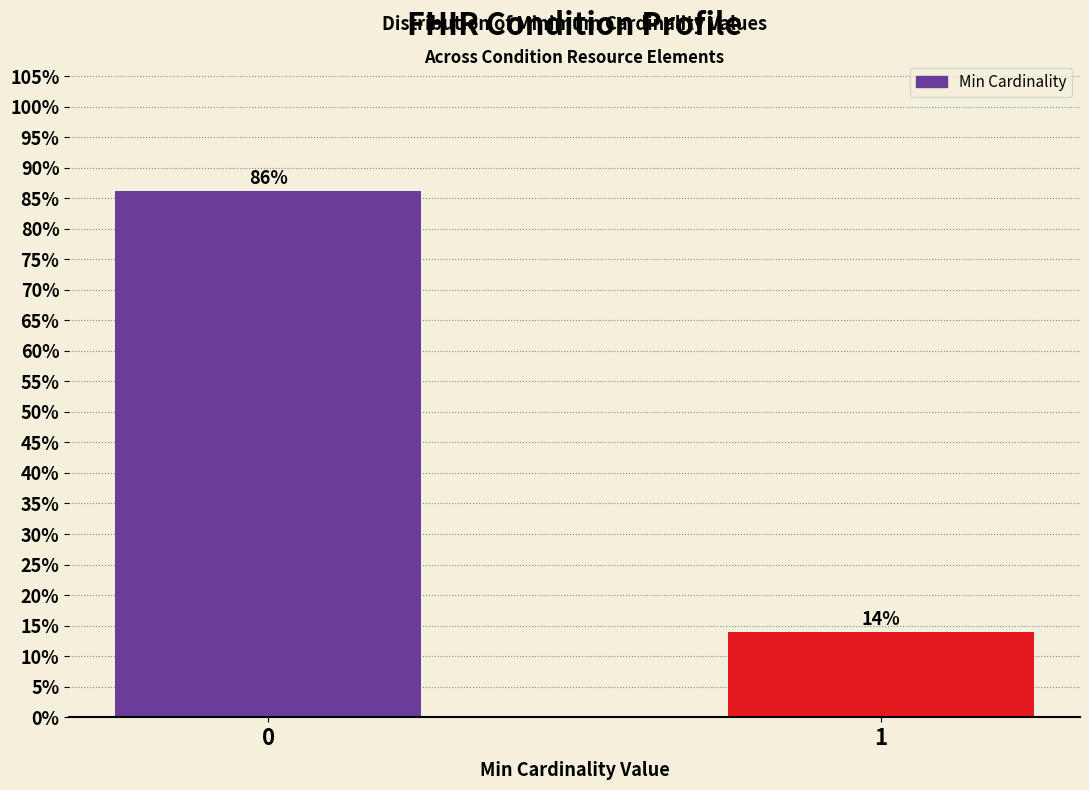

What is the value of the 1st bar from the left?

86.1